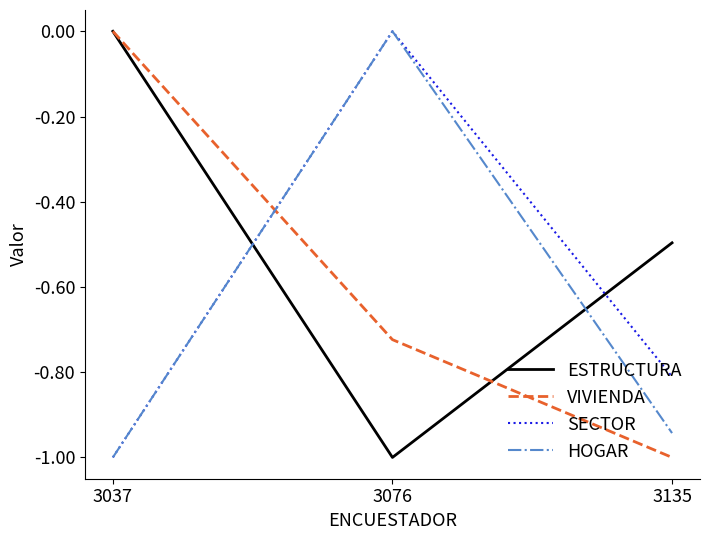

The value of SECTOR at 3037 is -0.6. True or false?

False